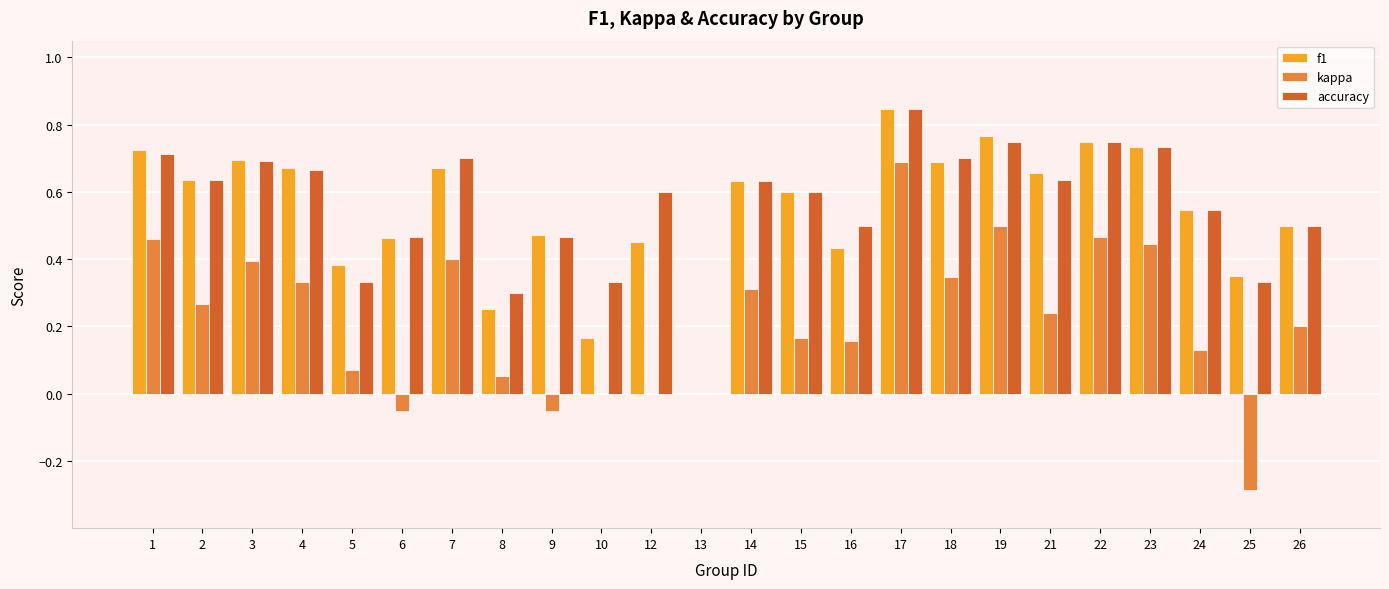

How many values in the accuracy series exceed 0?

23